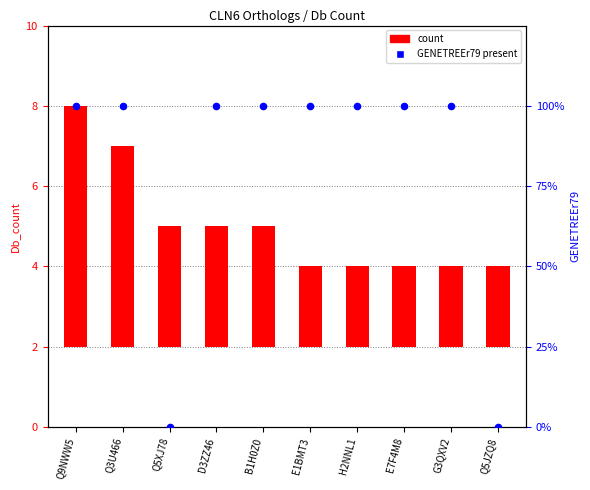

At which category is the sum across all series the highest?

Q9NWW5